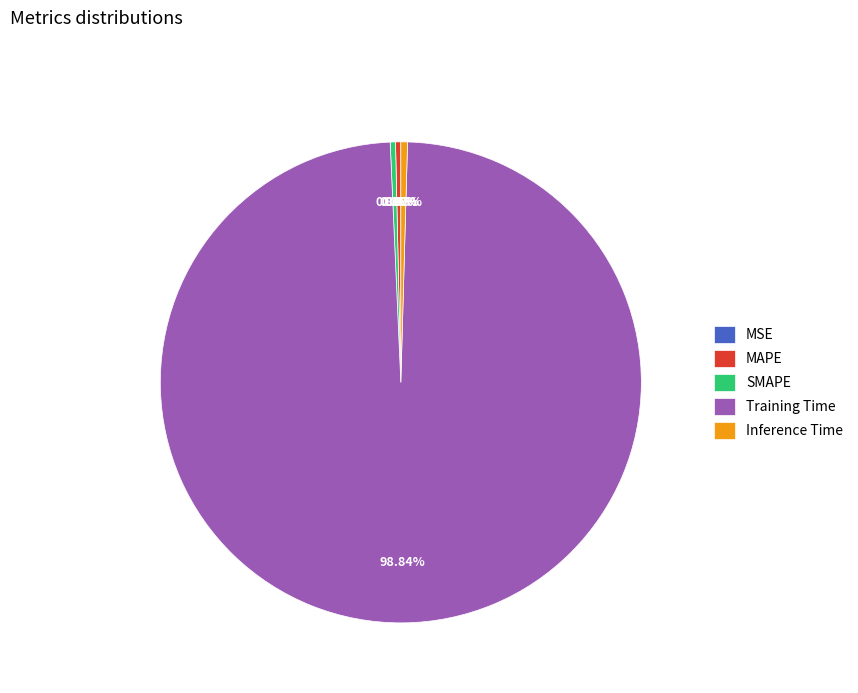

Combined, do Inference Time and SMAPE account for over 50%?

No